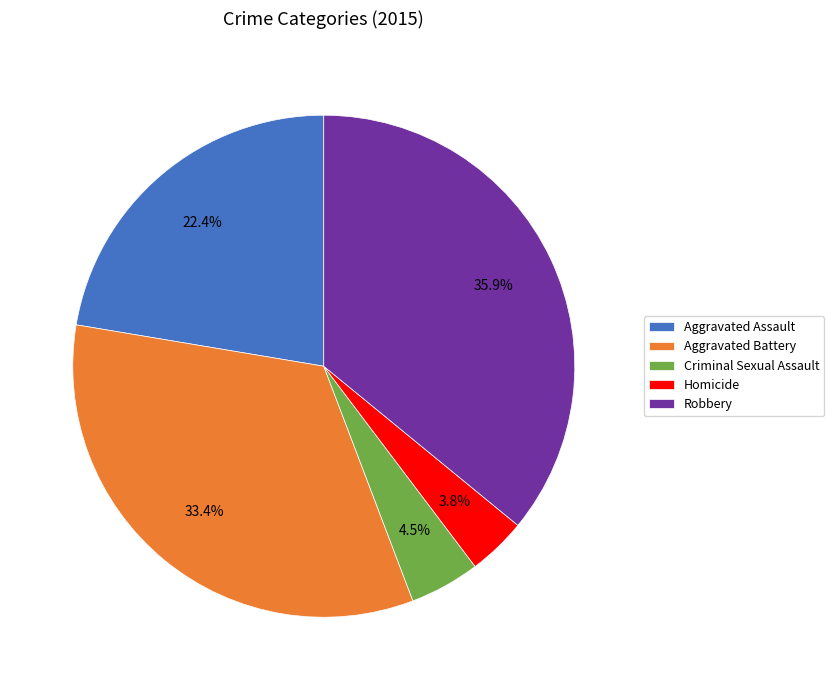

Rank the categories by value from lowest to highest.

Homicide, Criminal Sexual Assault, Aggravated Assault, Aggravated Battery, Robbery